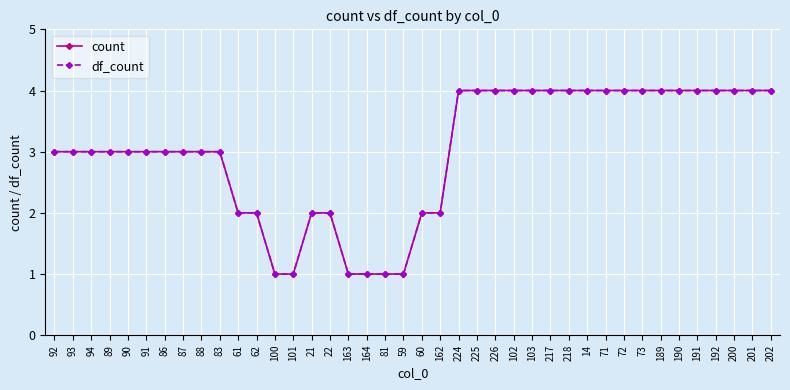

Does the chart have visible grid lines?

Yes